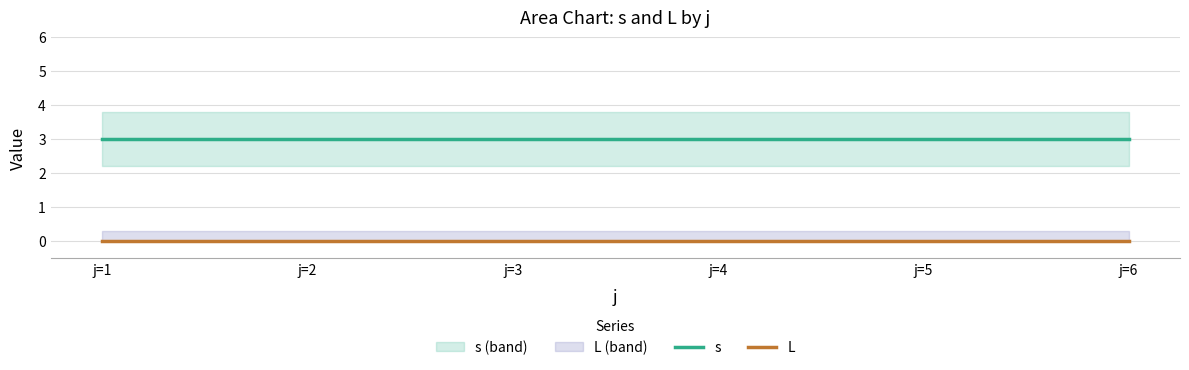

What is the value of the s point at the 4th from the left?

3